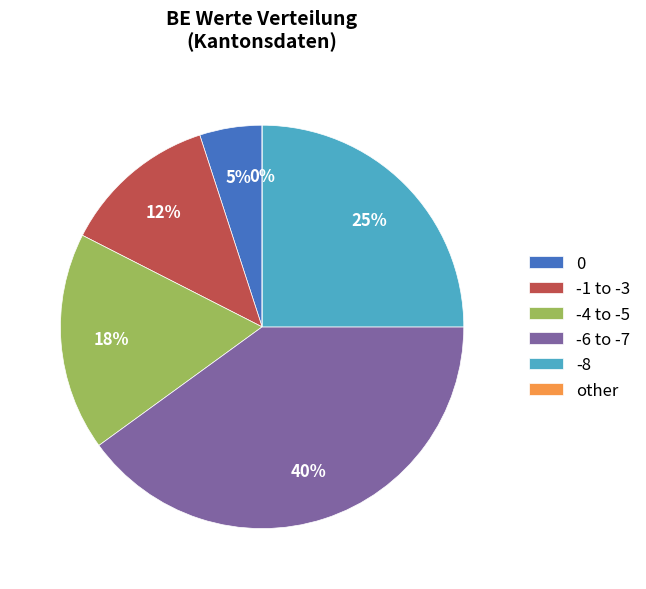

True or false: GR accounts for 10% of the total.

False